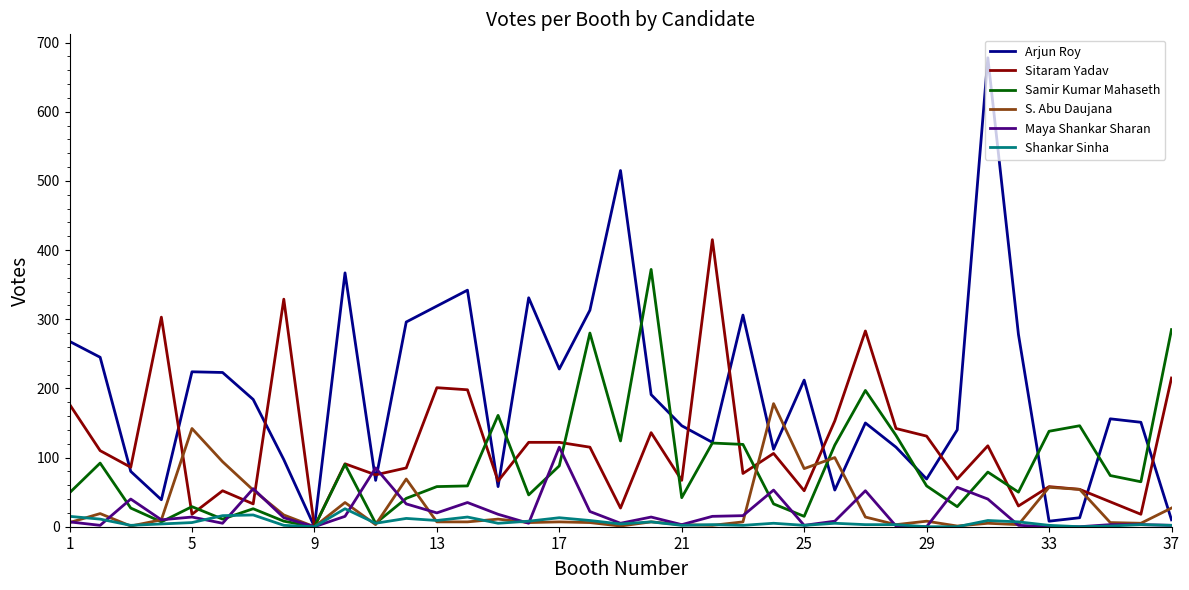

What is the maximum value for Samir Kumar Mahaseth?

372